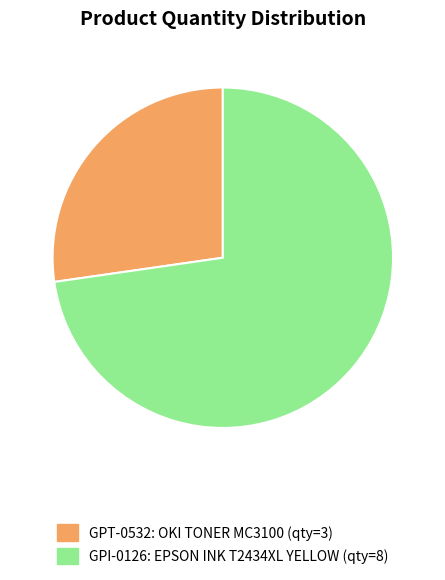

What is the largest slice in the pie chart?

GPI-0126